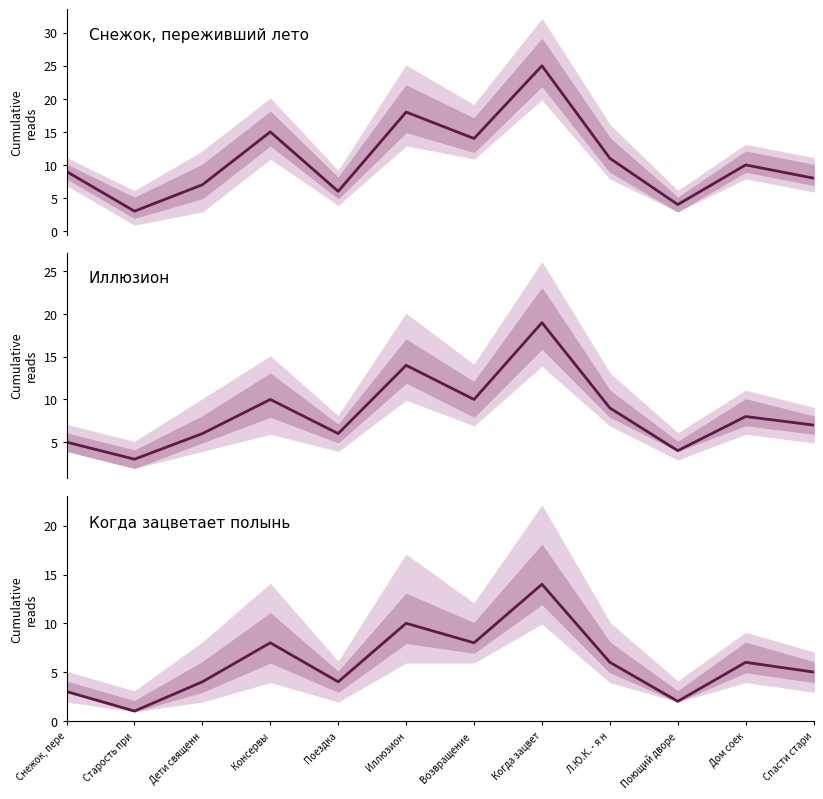

What is the label of the 12th point from the right?

Снежок, пере